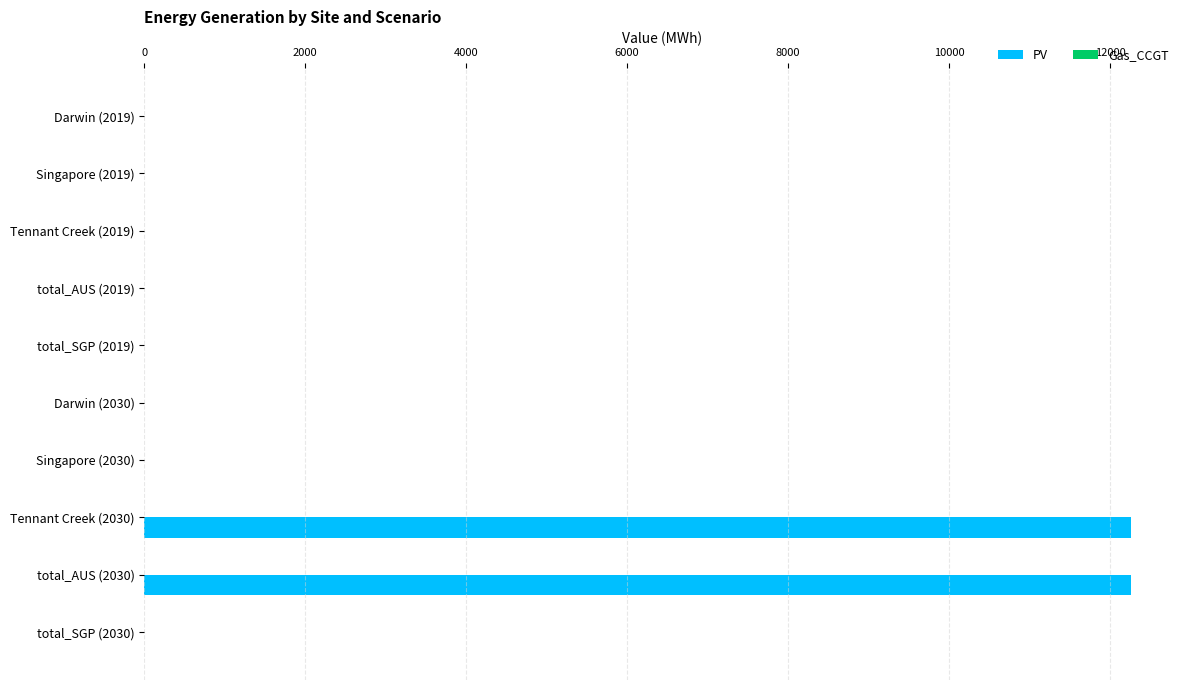

Between total_AUS (2030) and total_AUS (2019), which is larger?

total_AUS (2030)